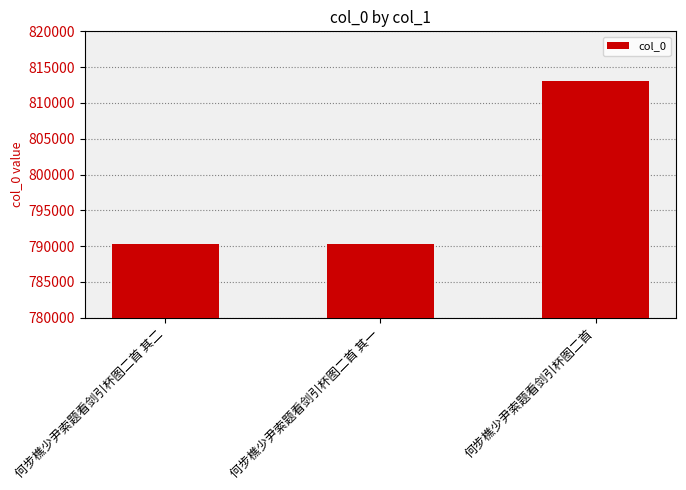

What is the greatest value displayed?

812998